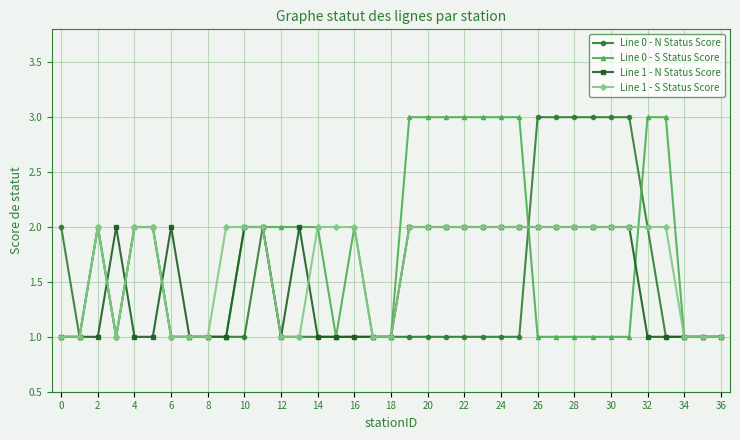

What is the value of the Line 0 - S Status Score point at the 26th from the left?

3